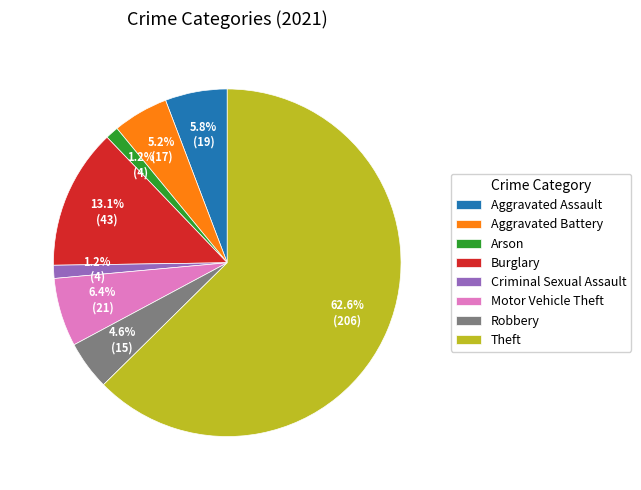

To the nearest percent, what is the combined percentage of Aggravated Battery and Motor Vehicle Theft?

12%